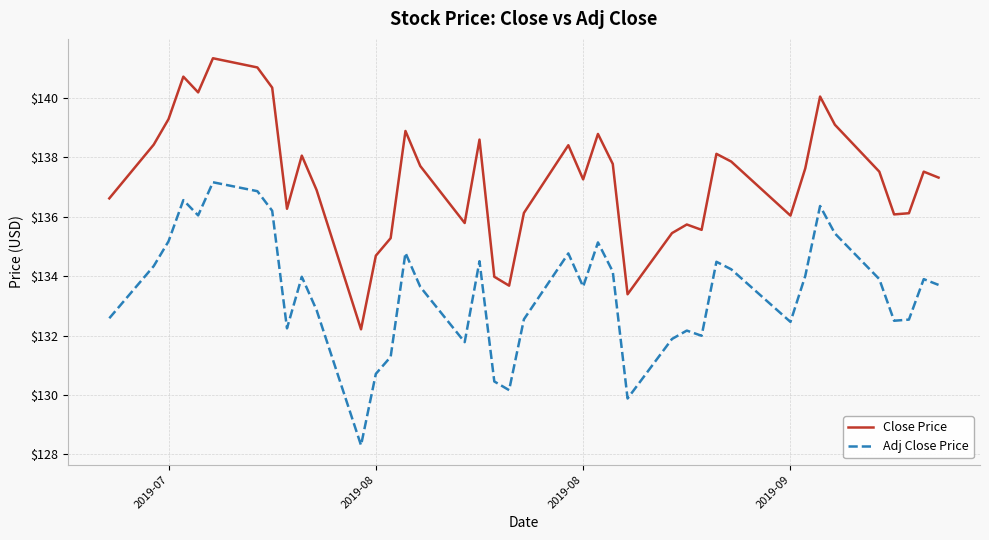

How many lines are shown in the chart?

2